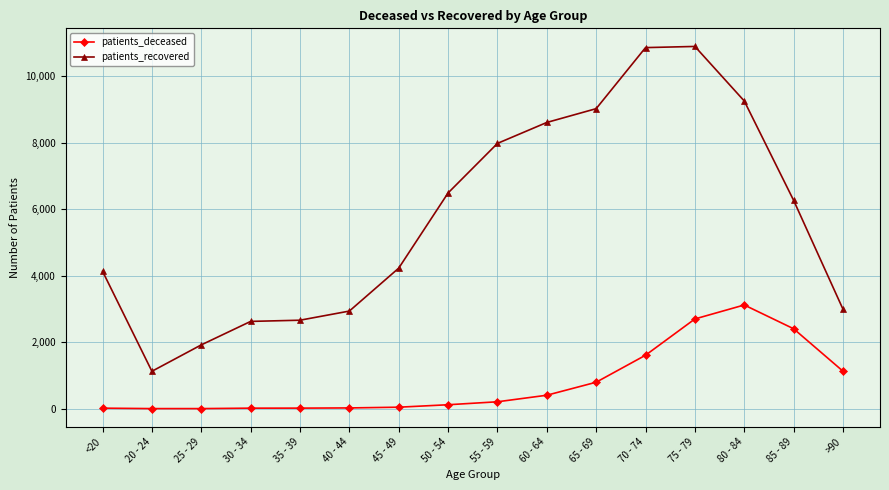

True or false: patients_recovered and patients_deceased intersect in this chart.

False